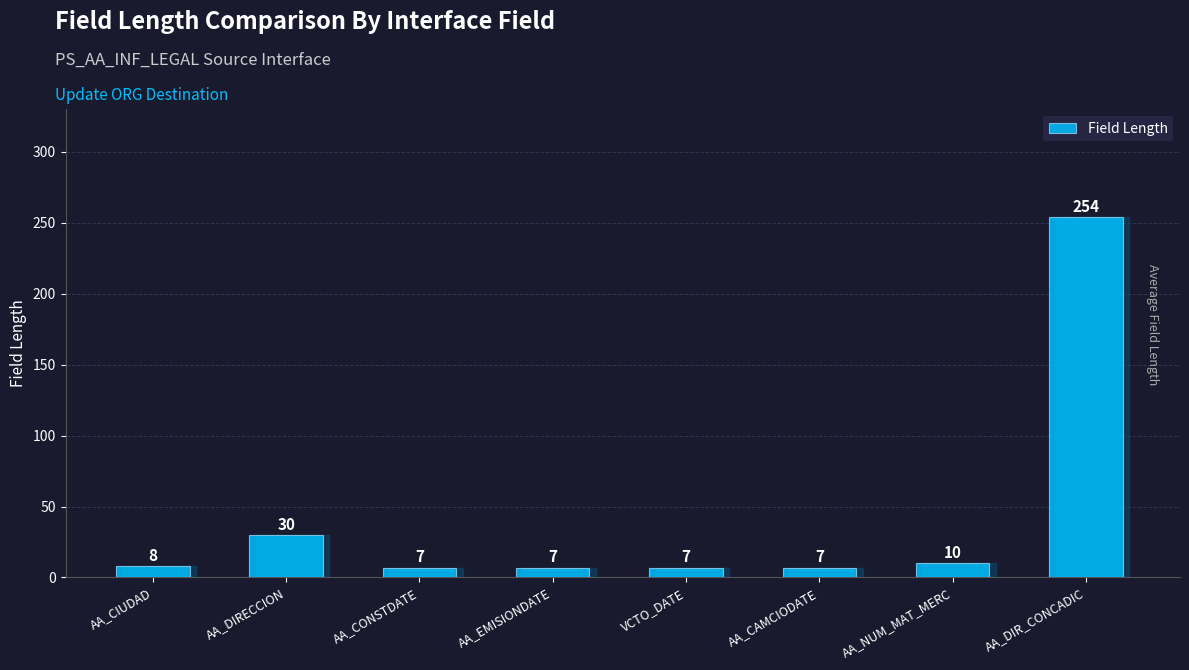

The chart shows a value of 10 at AA_NUM_MAT_MERC. True or false?

True